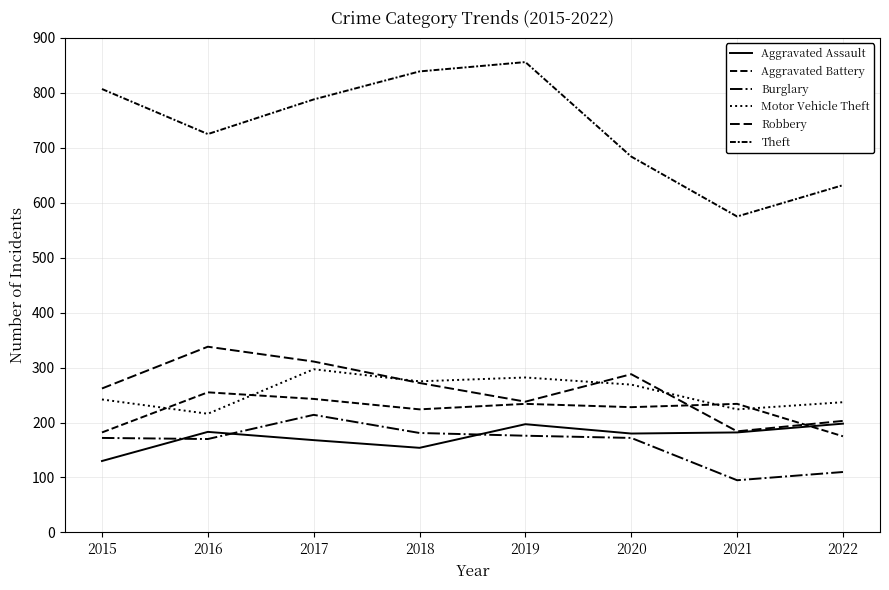

How many values in the Robbery series are below 272?

4